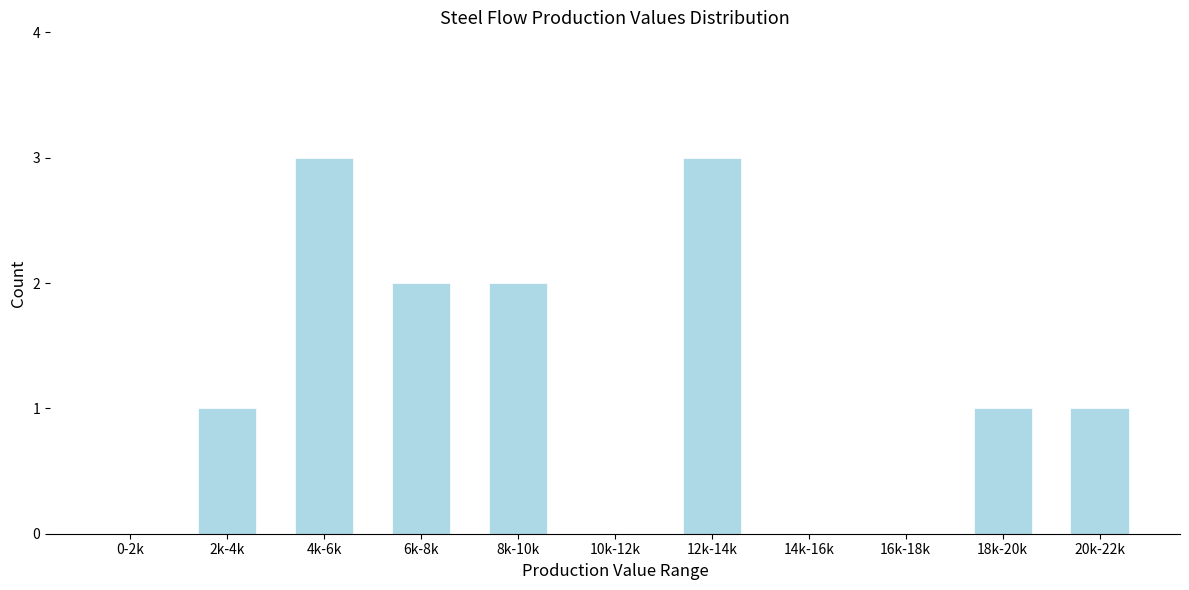

Reading left to right, extract all data points from this chart.

0-2k=0	2k-4k=1	4k-6k=3	6k-8k=2	8k-10k=2	10k-12k=0	12k-14k=3	14k-16k=0	16k-18k=0	18k-20k=1	20k-22k=1